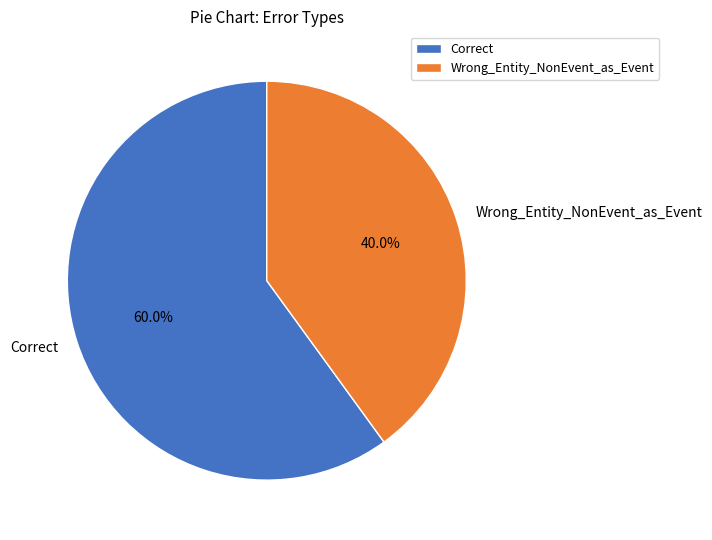

Which slice is the smallest?

Wrong_Entity_NonEvent_as_Event